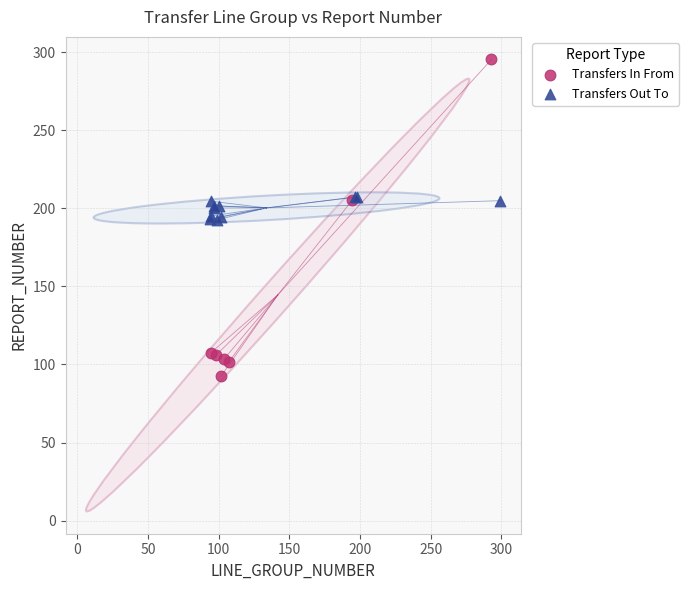

Which series contains the lowest Y value?

Transfers In From